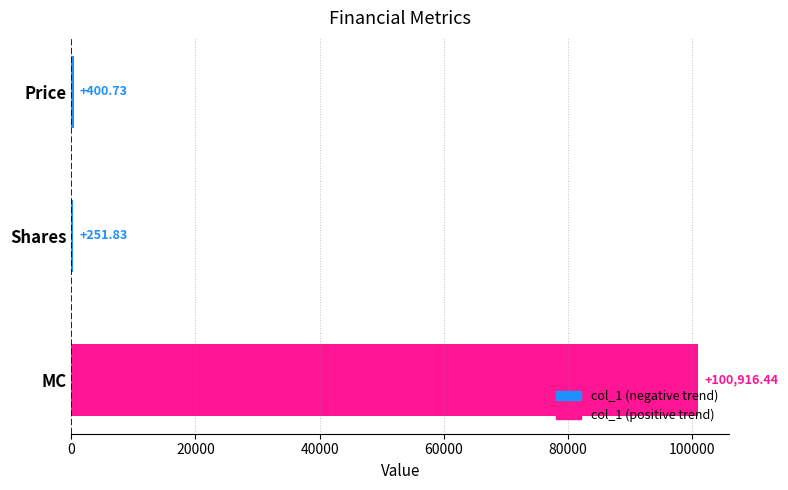

What is the sum of the values at Price and Shares?

652.6